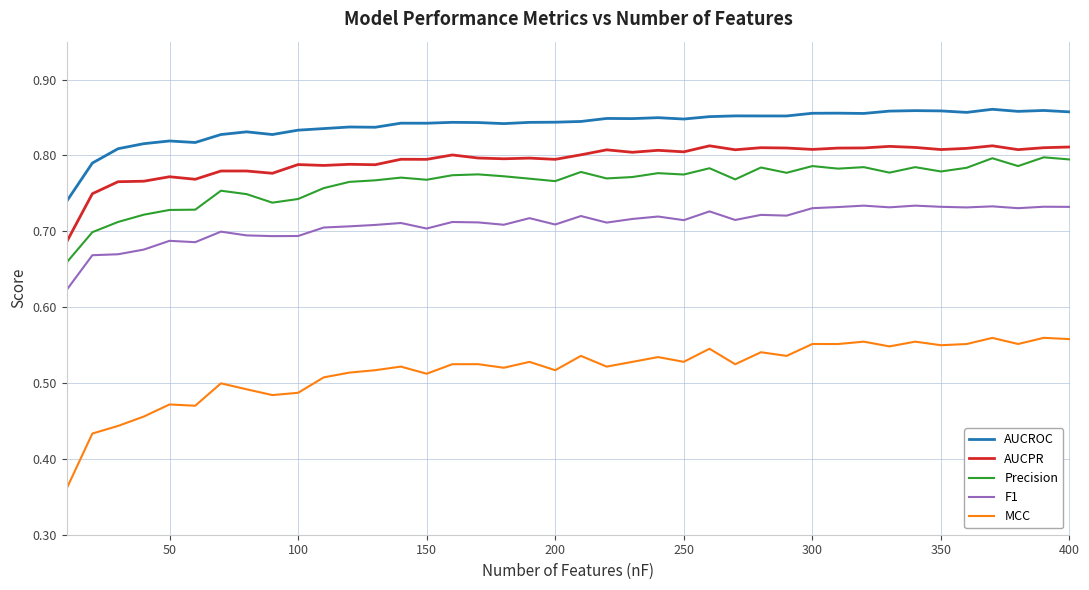

True or false: AUCPR and AUCROC intersect in this chart.

False